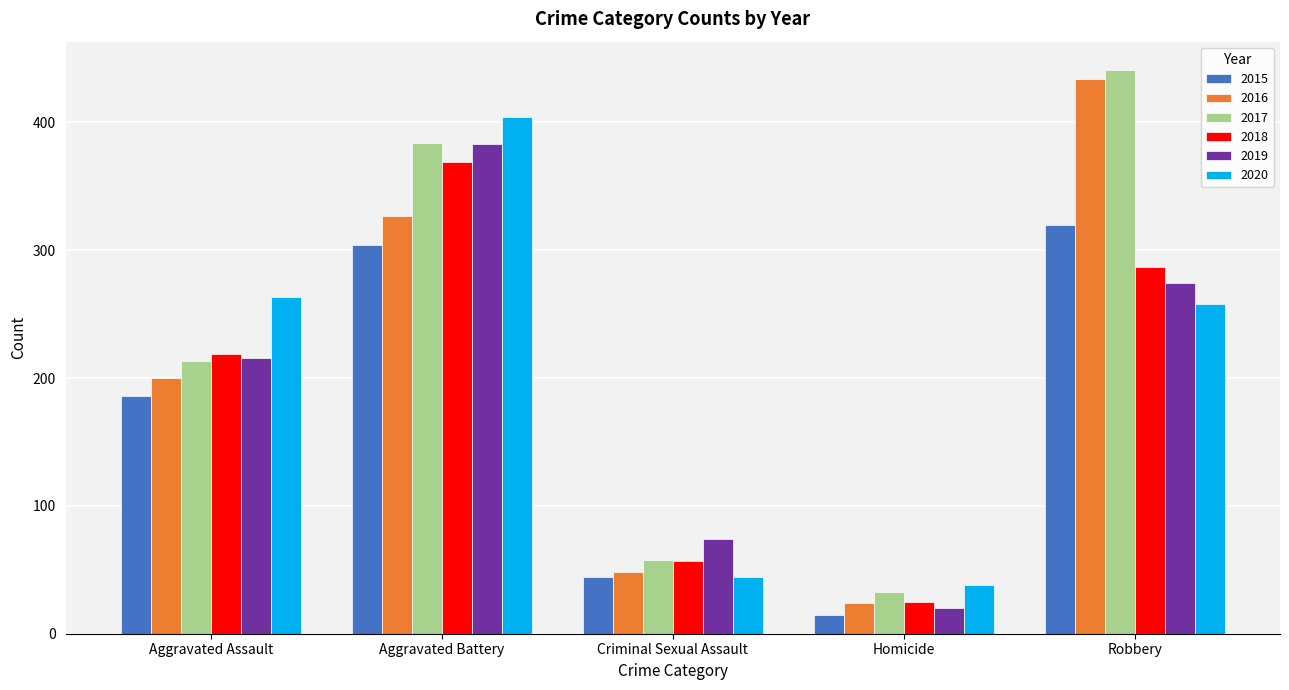

True or false: 2020 has a value of 44 at Criminal Sexual Assault.

True